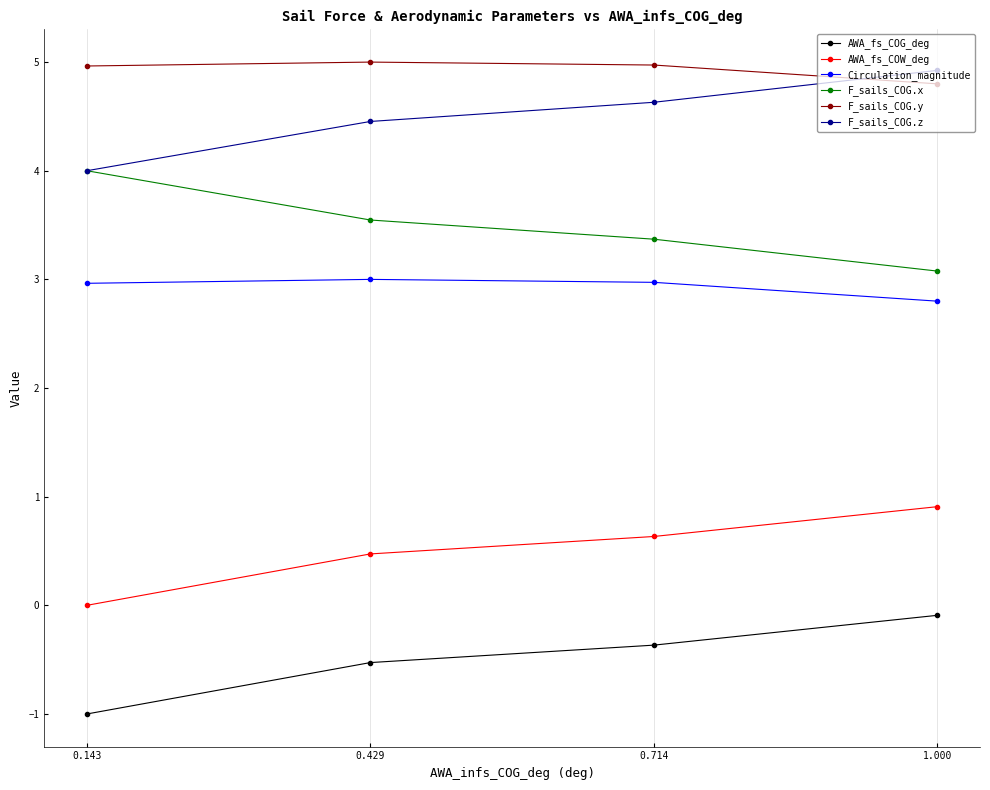

Reading right to left, transcribe all the data shown in this chart.

AWA_fs_COG_deg: 1.000=-0.1	0.714=-0.4	0.429=-0.5	0.143=-1.0
AWA_fs_COW_deg: 1.000=0.9	0.714=0.6	0.429=0.5	0.143=0.0
Circulation_magnitude: 1.000=2.8	0.714=3.0	0.429=3.0	0.143=3.0
F_sails_COG.x: 1.000=3.1	0.714=3.4	0.429=3.5	0.143=4.0
F_sails_COG.y: 1.000=4.8	0.714=5.0	0.429=5.0	0.143=5.0
F_sails_COG.z: 1.000=4.9	0.714=4.6	0.429=4.5	0.143=4.0